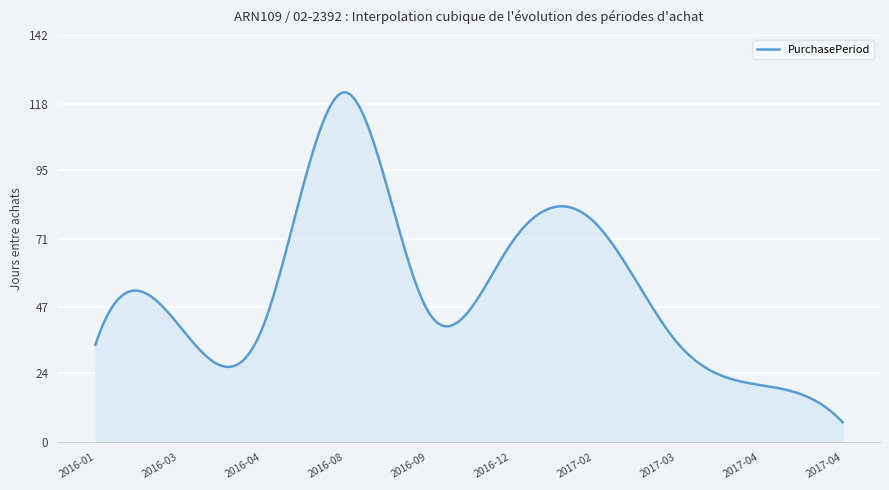

What is the difference between the maximum and minimum values?

115.0